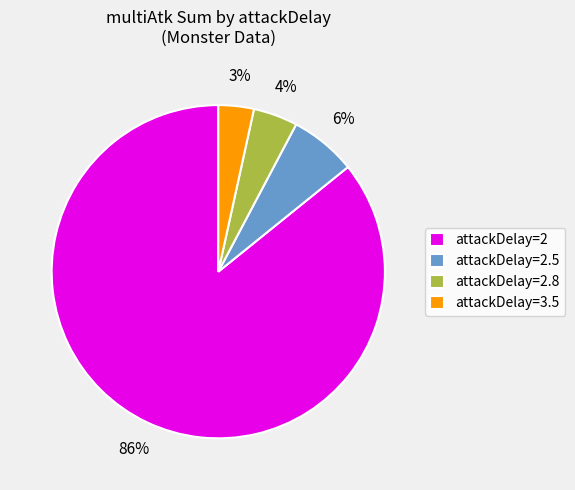

The attackDelay=2.5 slice represents 6% of the pie. True or false?

True